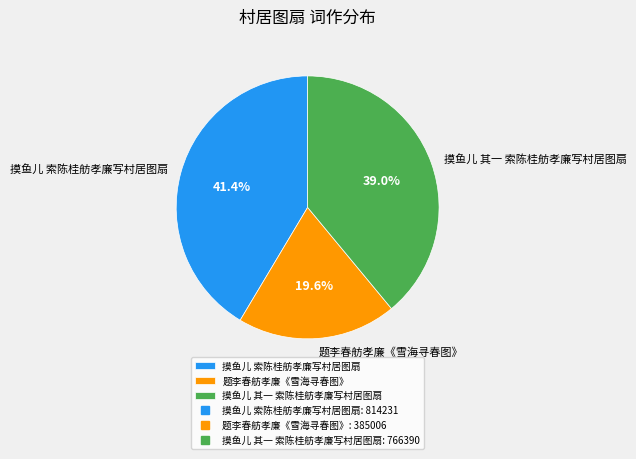

What is the largest slice in the pie chart?

摸鱼儿 索陈桂舫孝廉写村居图扇